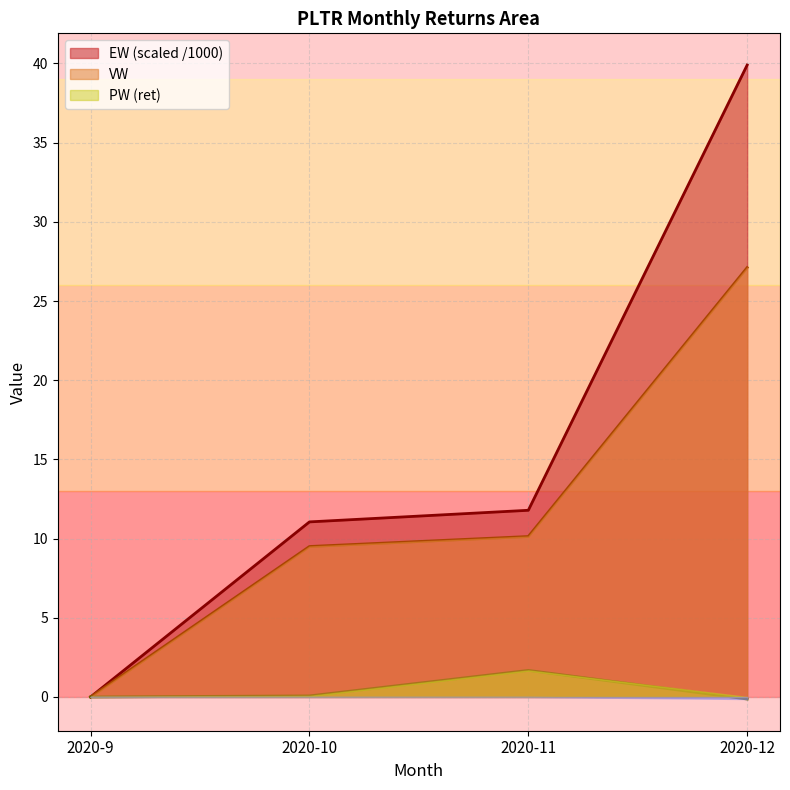

The value of PW at 2020-10 is 0.0. True or false?

False